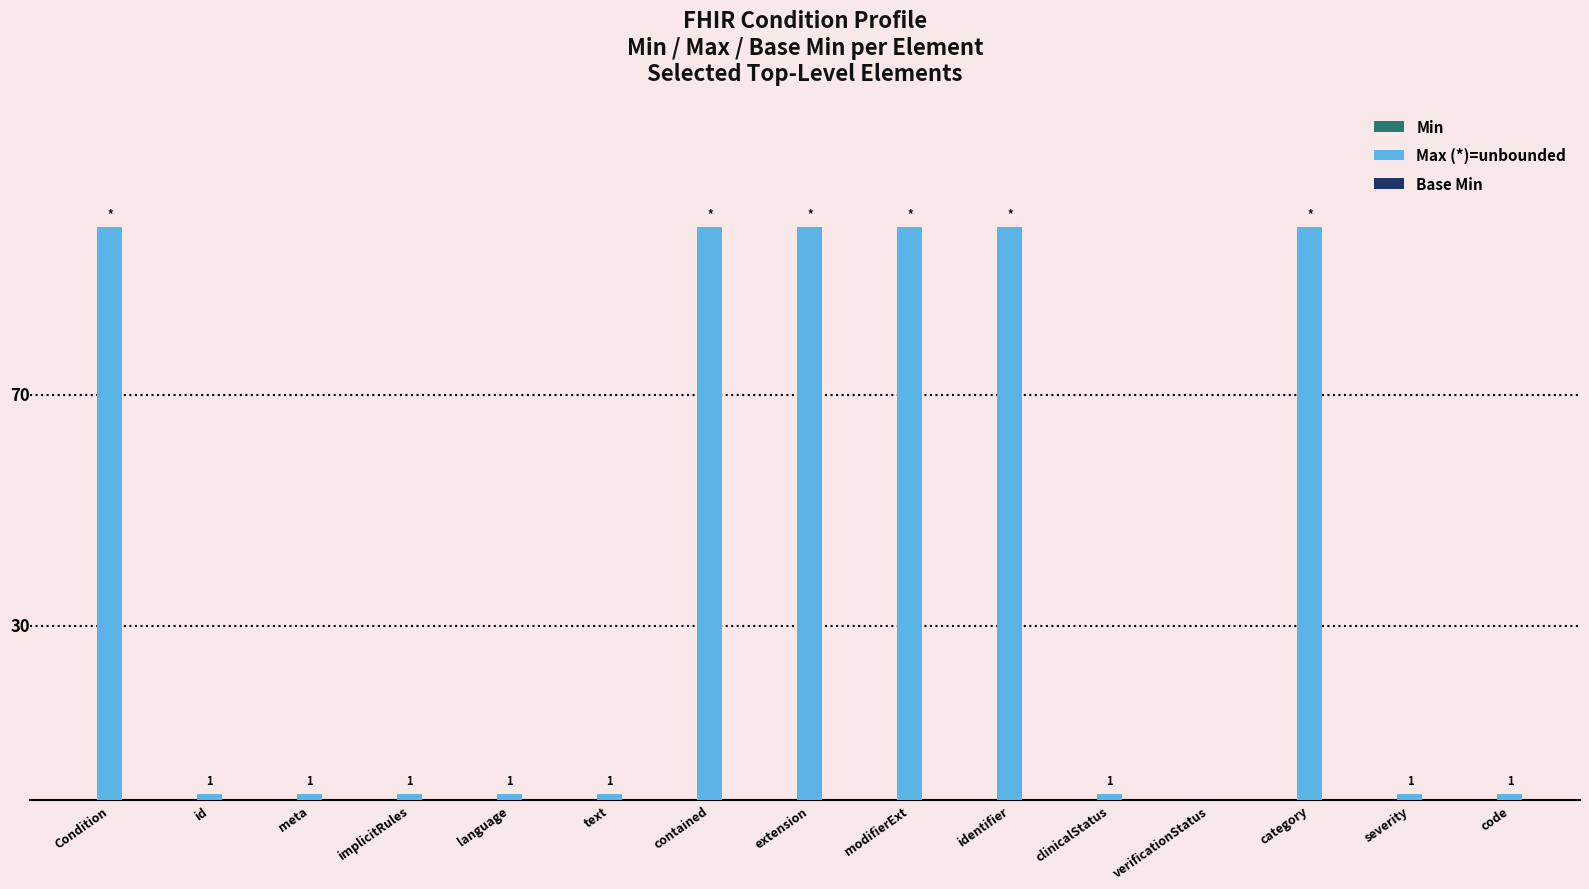

At which label does the data first exceed 1?

Condition